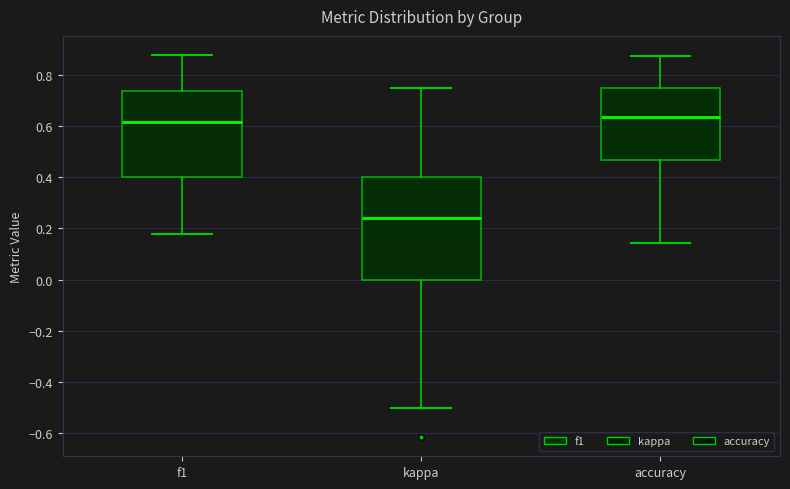

Which box's median line is the lowest?

kappa